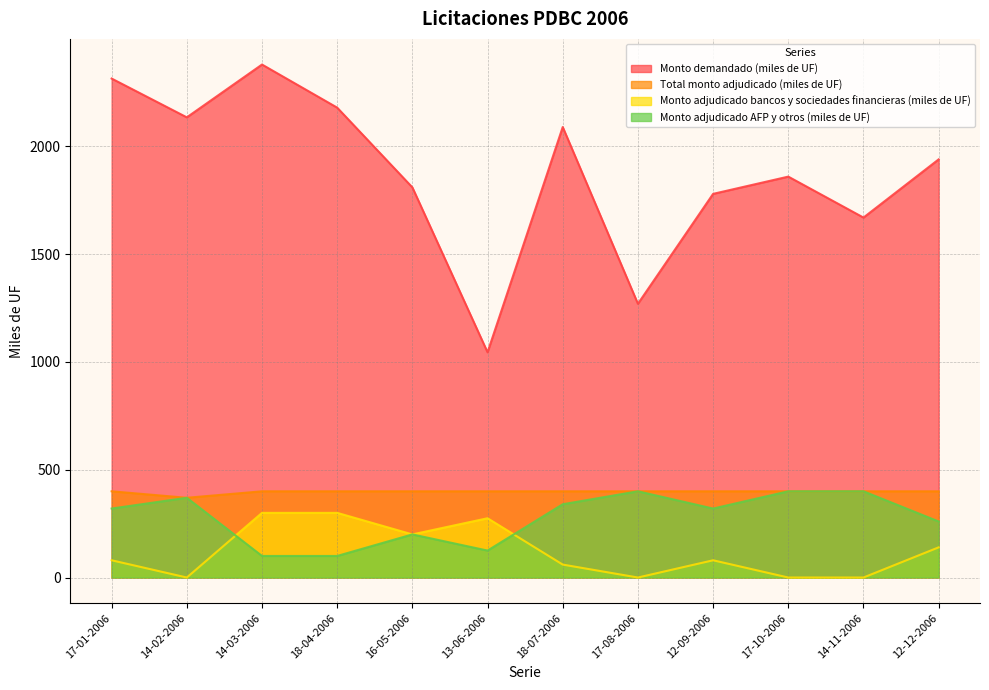

What is the sum of all Monto adjudicado bancos y sociedades financieras (miles de UF) values?

1435